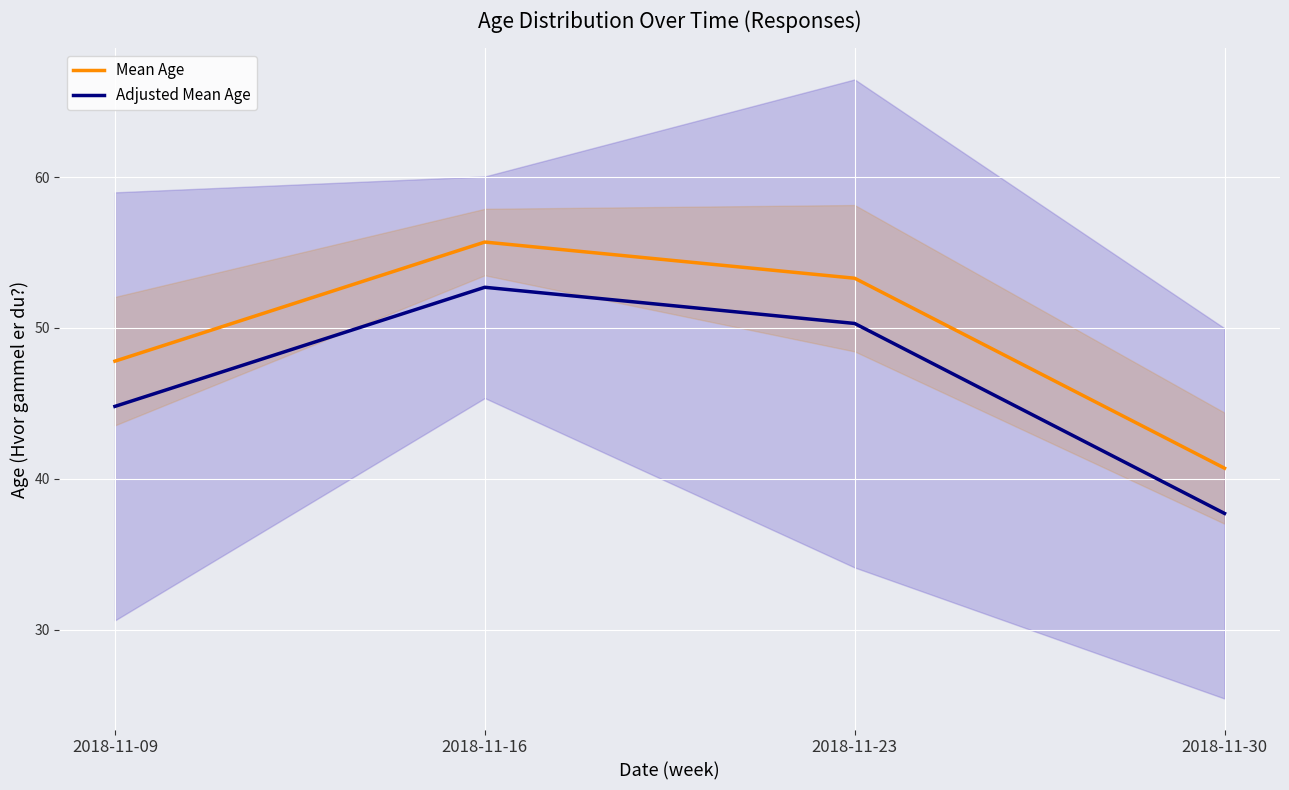

What is the difference between the maximum and minimum values in the Mean Age series?

15.0